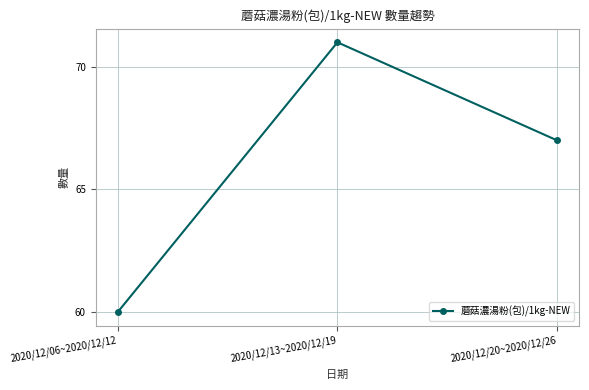

What value does the data have at 2020/12/20~2020/12/26?

67